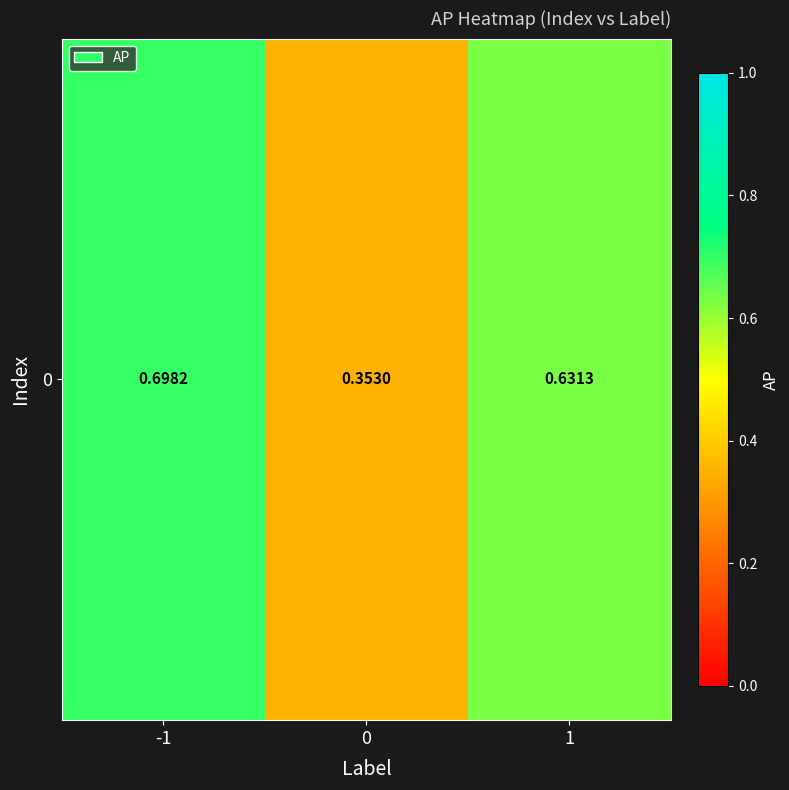

True or false: the data shows 0.1 at 0.

False